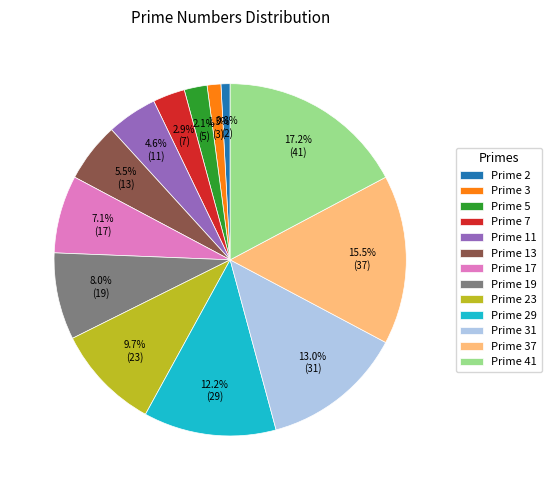

To the nearest percent, what is the difference between the largest and smallest slice percentages?

16%